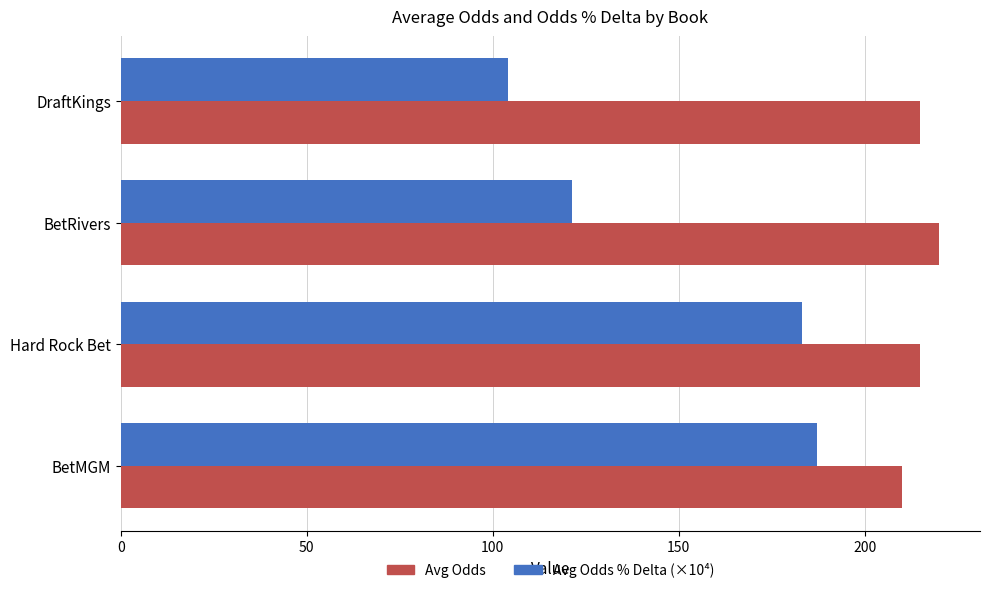

The value of Avg Odds at DraftKings is 67.8. True or false?

False